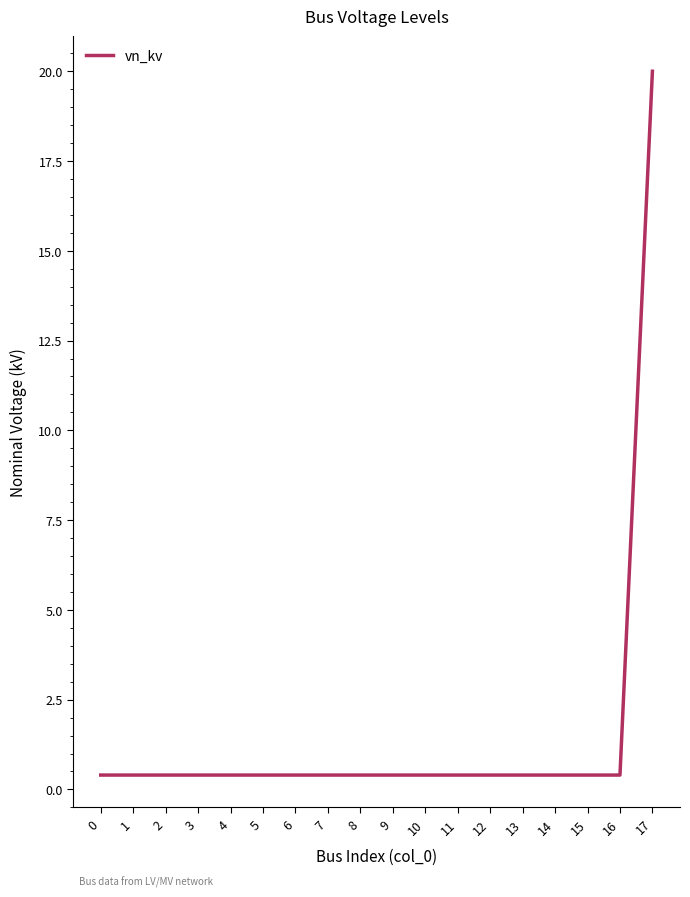

The chart shows a value of 0.4 at 14. True or false?

True